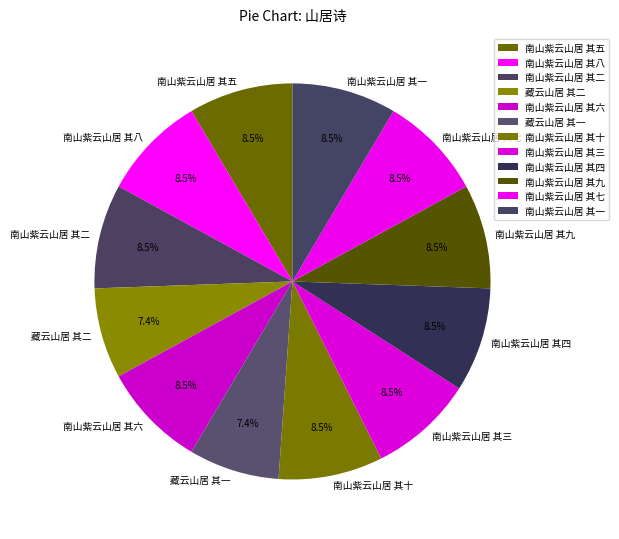

What is the ratio of the value at 南山紫云山居 其九 to the value at 南山紫云山居 其三?

1.0